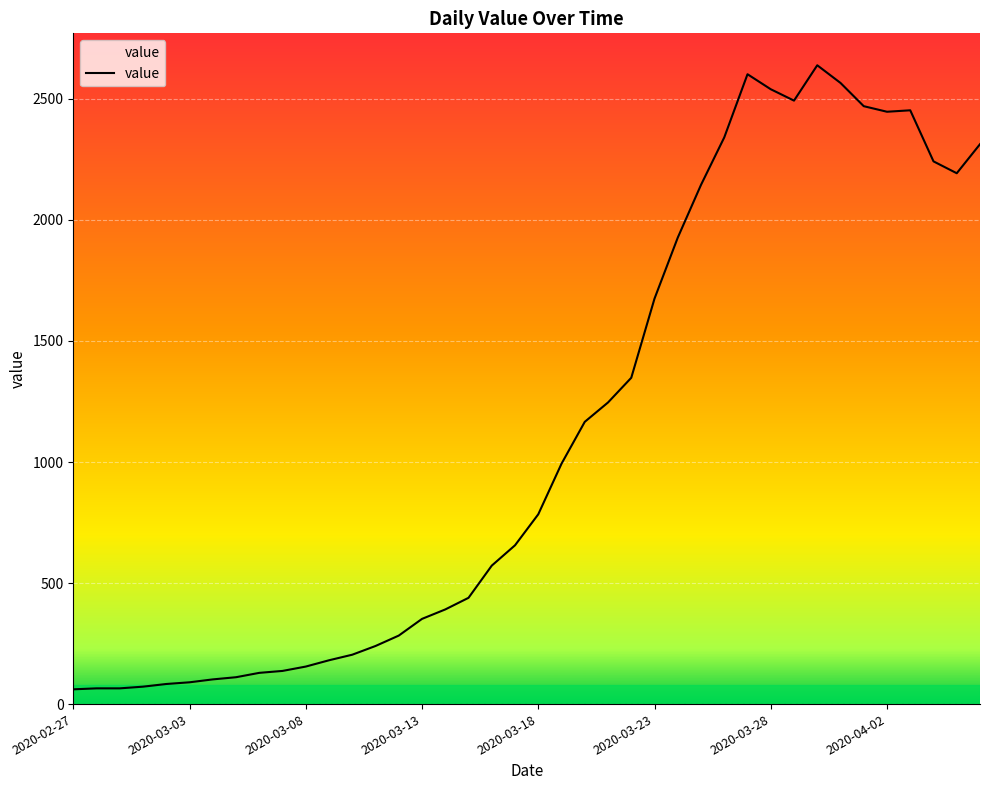

What is the minimum value shown in the chart?

61